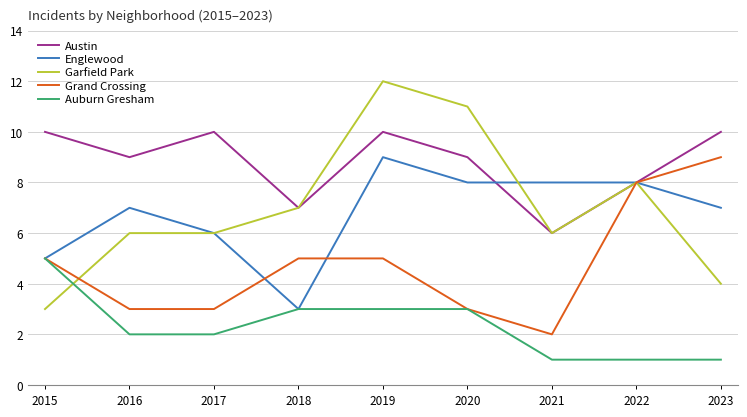

Which category has the highest value in the Englewood series?

2019